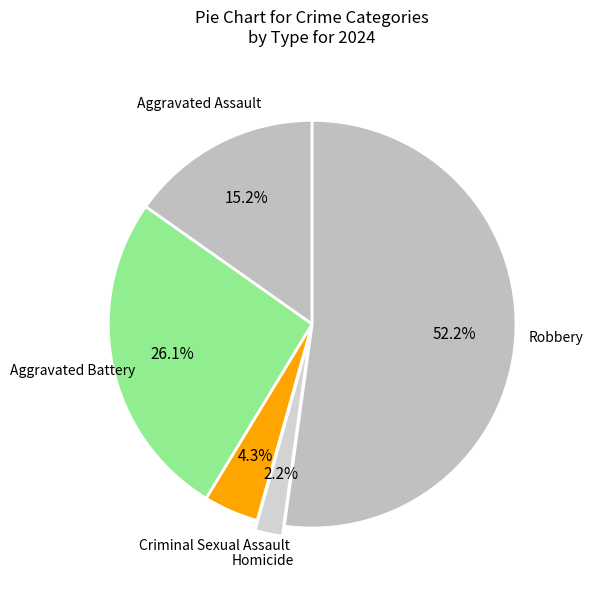

True or false: Aggravated Assault accounts for 15% of the total.

True